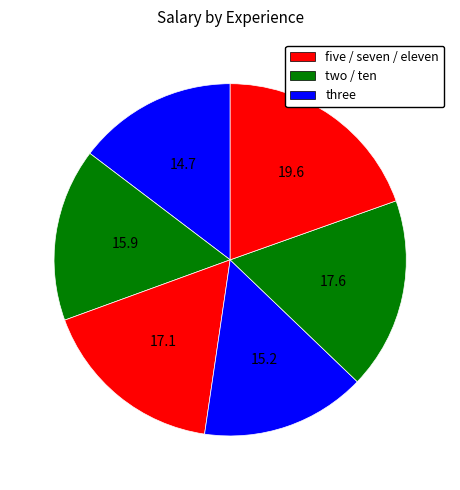

To the nearest percent, what is the average slice percentage?

17%